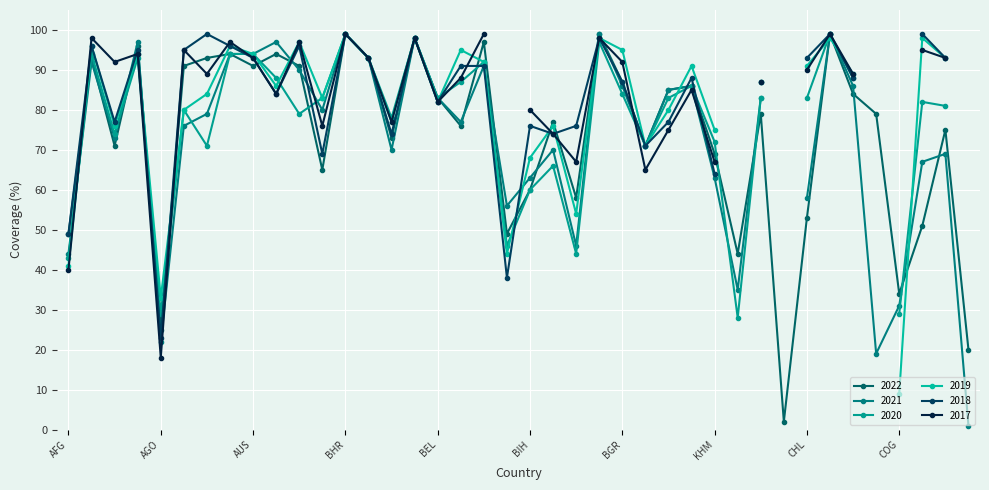

Which category has the highest value in the 2019 series?

BHR